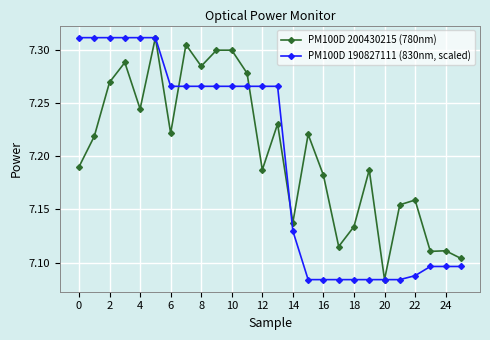

At how many categories does at least one series exceed 7?

26